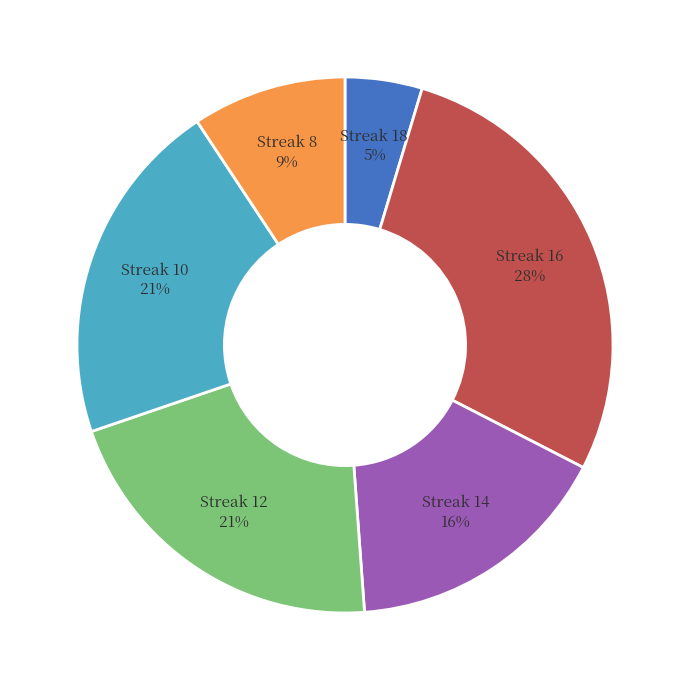

Is there any slice that represents more than half of the pie?

No